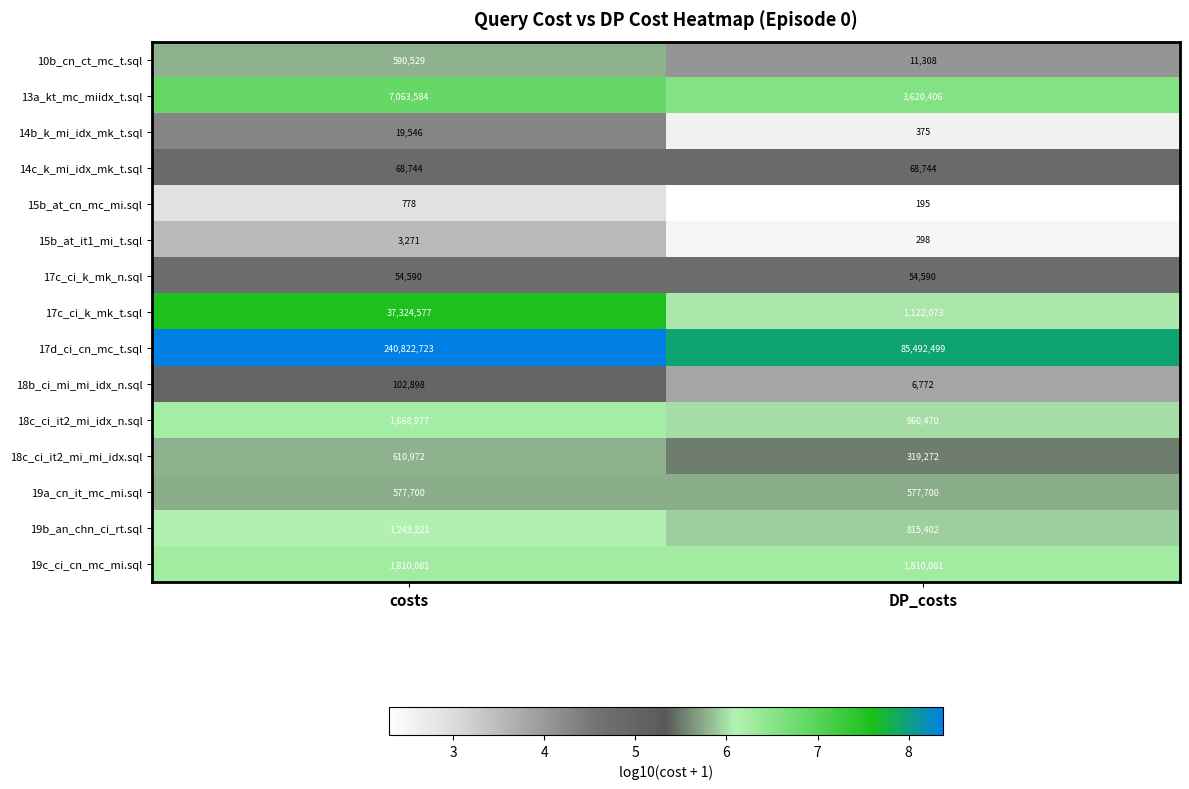

Reading left to right, what are all the values shown in this chart?

10b_cn_ct_mc_t.sql: 590529	11308
13a_kt_mc_miidx_t.sql: 7063584	3620406
14b_k_mi_idx_mk_t.sql: 19546	375
14c_k_mi_idx_mk_t.sql: 68744	68744
15b_at_cn_mc_mi.sql: 778	195
15b_at_it1_mi_t.sql: 3271	298
17c_ci_k_mk_n.sql: 54590	54590
17c_ci_k_mk_t.sql: 37324577	1122073
17d_ci_cn_mc_t.sql: 240822723	85492499
18b_ci_mi_mi_idx_n.sql: 102898	6772
18c_ci_it2_mi_idx_n.sql: 1668977	960470
18c_ci_it2_mi_mi_idx.sql: 610972	319272
19a_cn_it_mc_mi.sql: 577700	577700
19b_an_chn_ci_rt.sql: 1243221	815402
19c_ci_cn_mc_mi.sql: 1810081	1810081